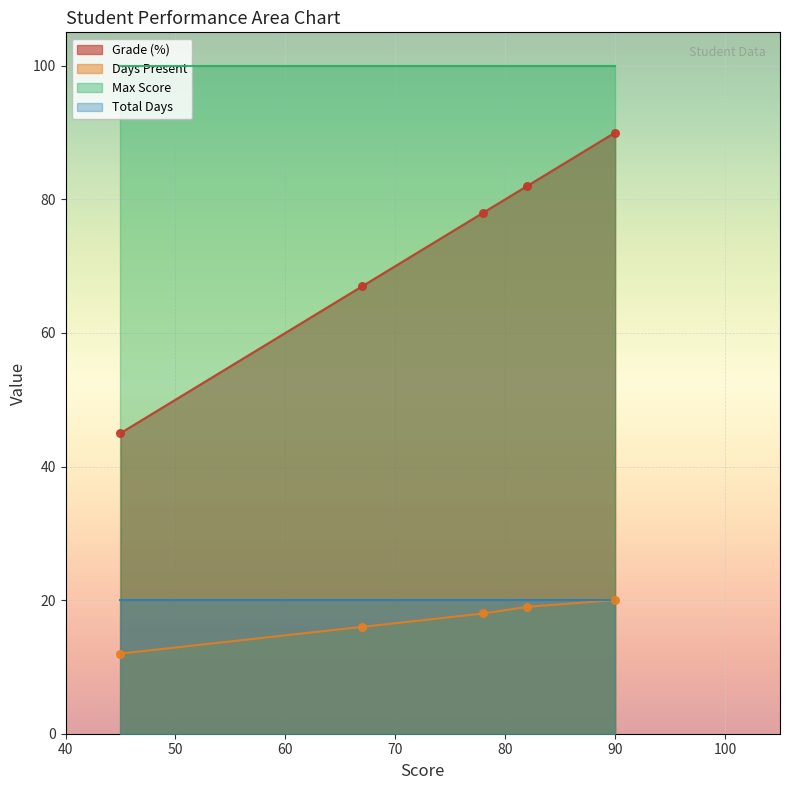

Is the value of Grade (%) at Alice greater than the value of Max Score at David?

No